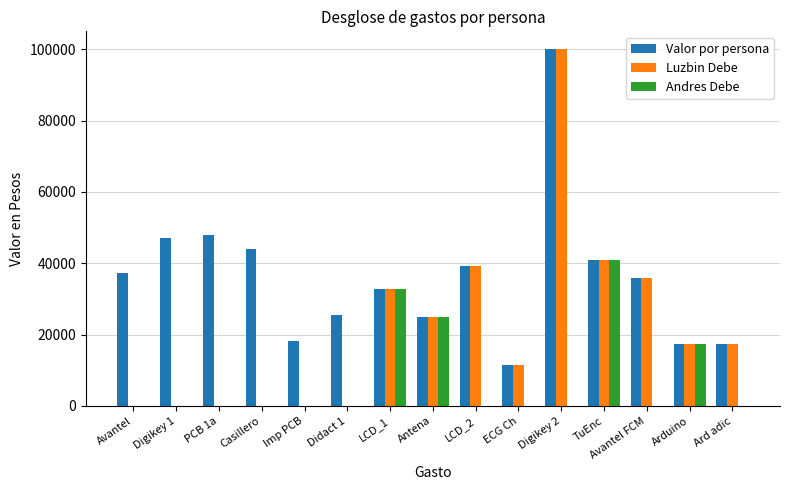

How many groups of bars are there?

15